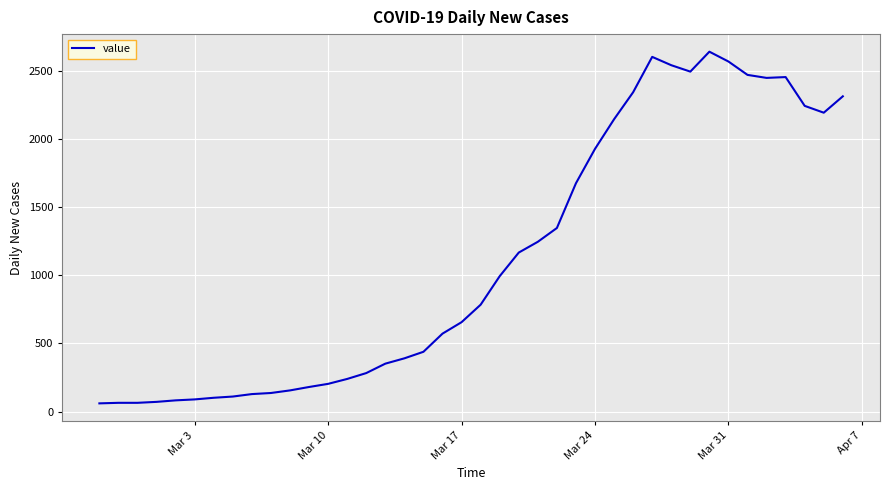

Is this an area chart (filled region under the line)?

No